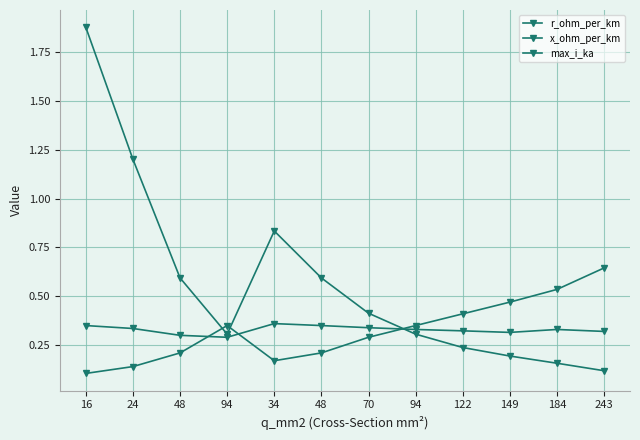

Is this an area chart (filled region under the line)?

No